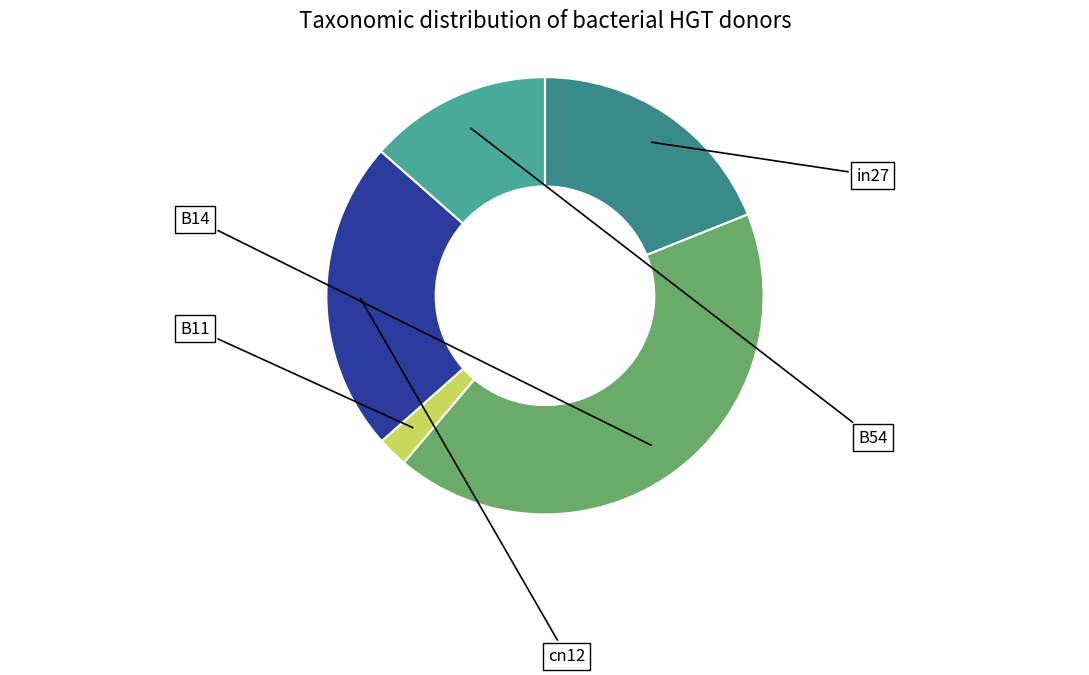

What percentage is NOT represented by B11?

97.7%